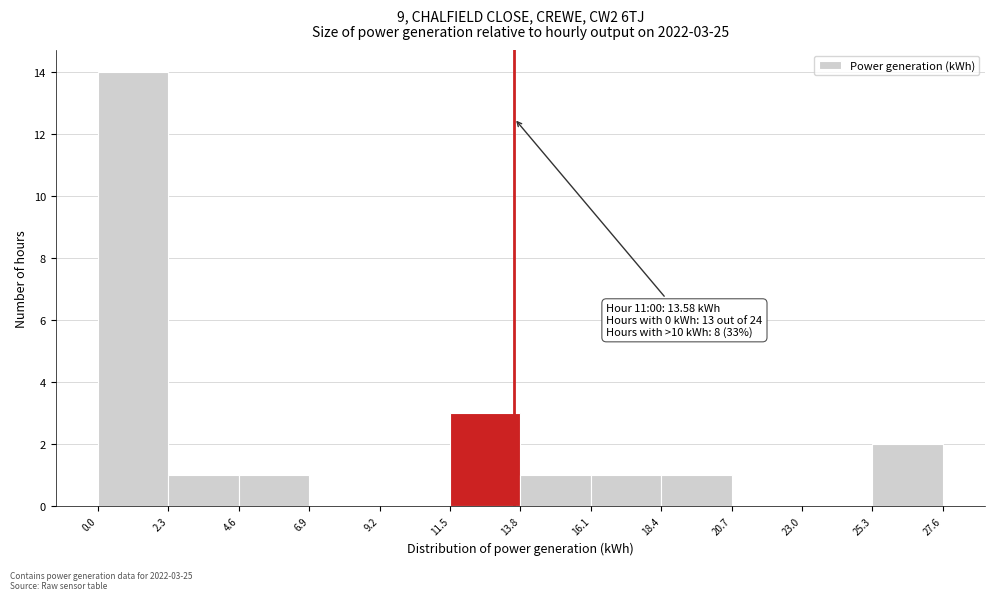

Which range on the x-axis has the tallest bar?

0.0 to 2.3